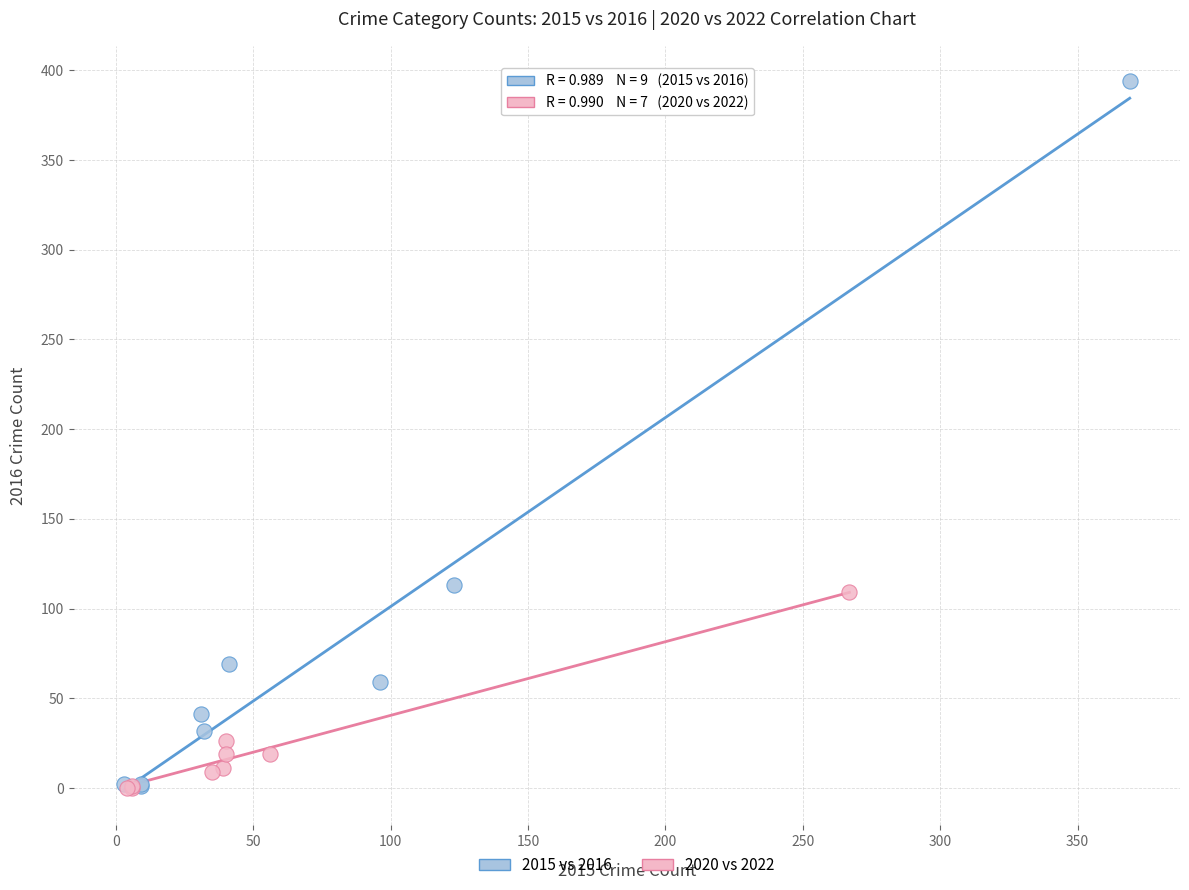

Which series has the largest Y range (max minus min)?

2015 vs 2016